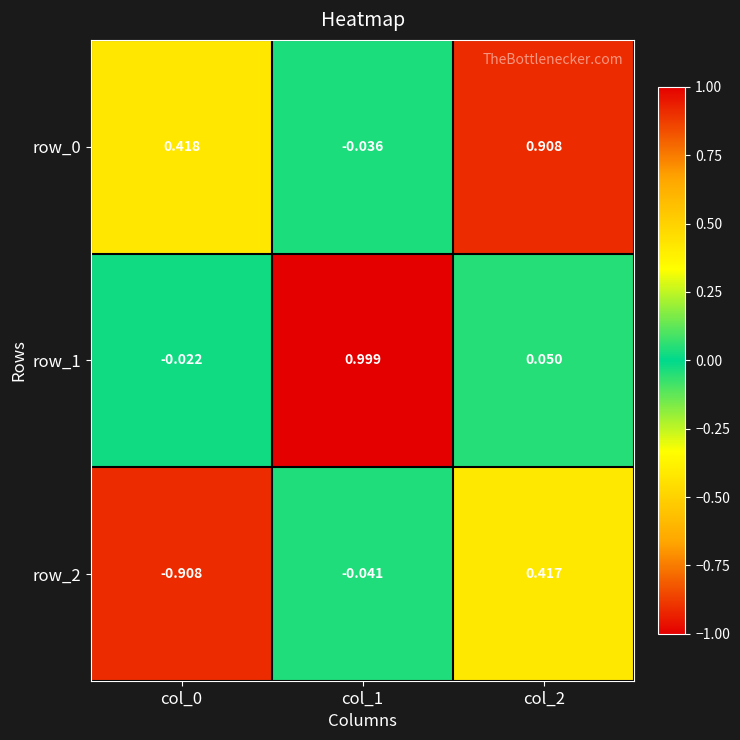

What is the difference between the row_0 values at col_2 and col_0?

0.5